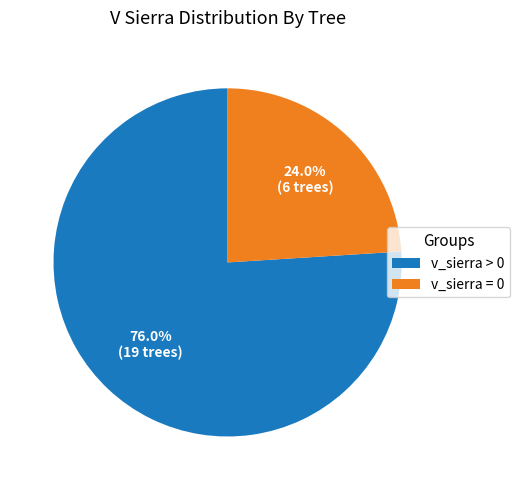

Rank the categories by value from highest to lowest.

v_sierra > 0, v_sierra = 0